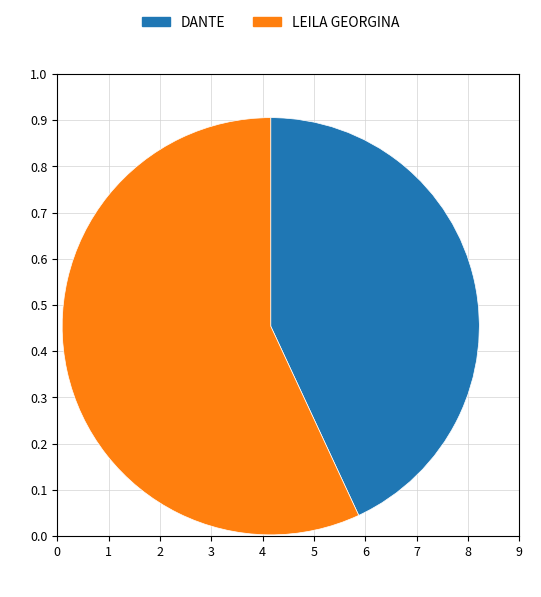

Which has a higher value, LEILA GEORGINA or DANTE?

LEILA GEORGINA